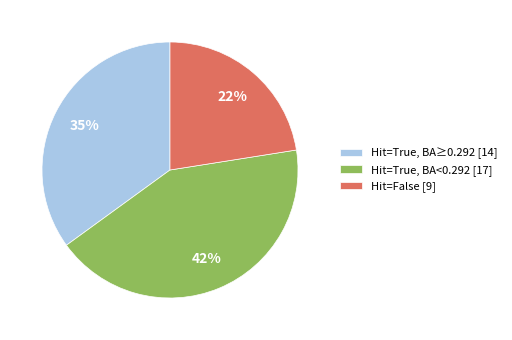

How many slices are in this pie chart?

3